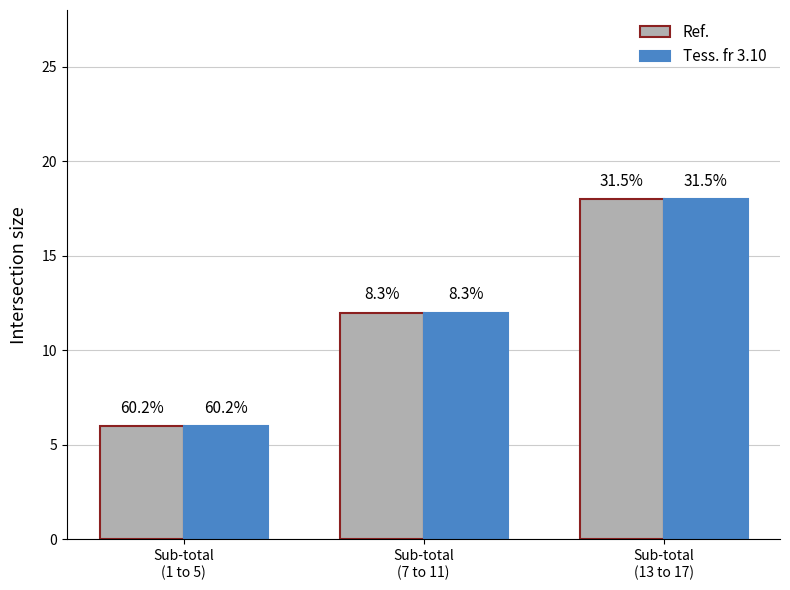

The Ref. series shows 18 at Sub-total
(13 to 17). True or false?

True